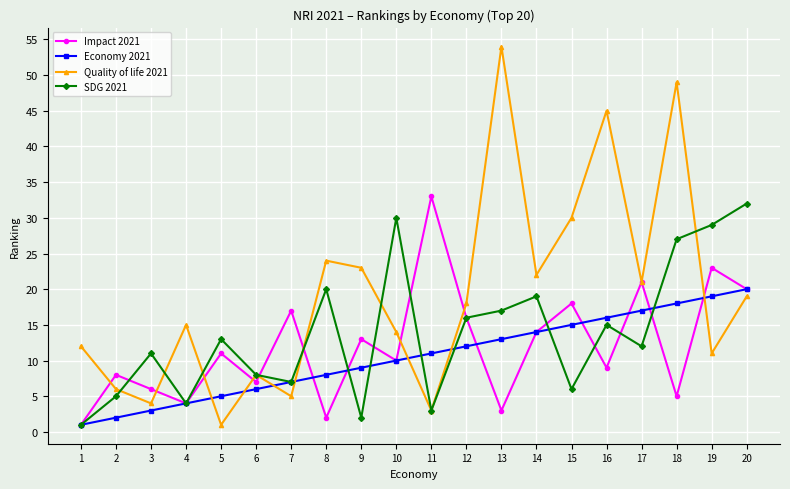

How many lines are shown in the chart?

4